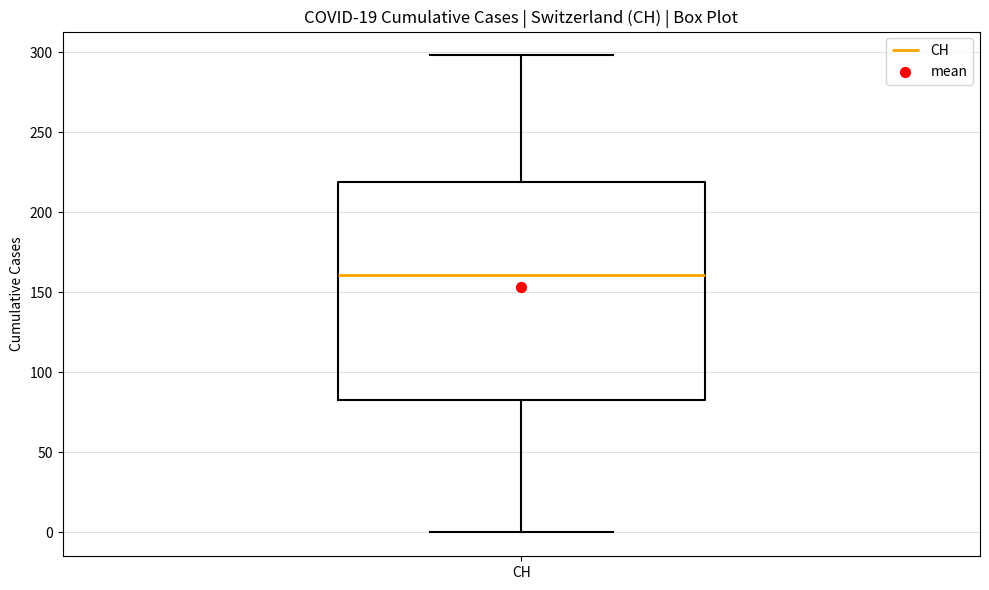

Read this box plot against the y-axis: the position of the median line, the range covered by the box, and the ends of both whiskers. The values are not printed on the chart, so give them approximately, as read against the axis.

median 160, box 85 to 220, whiskers 0 to 300